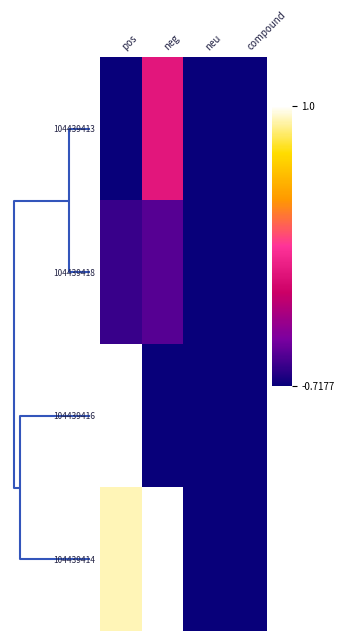

Rank the series by their maximum value, from lowest to highest.

104439418, 104439413, 104439414, 104439416